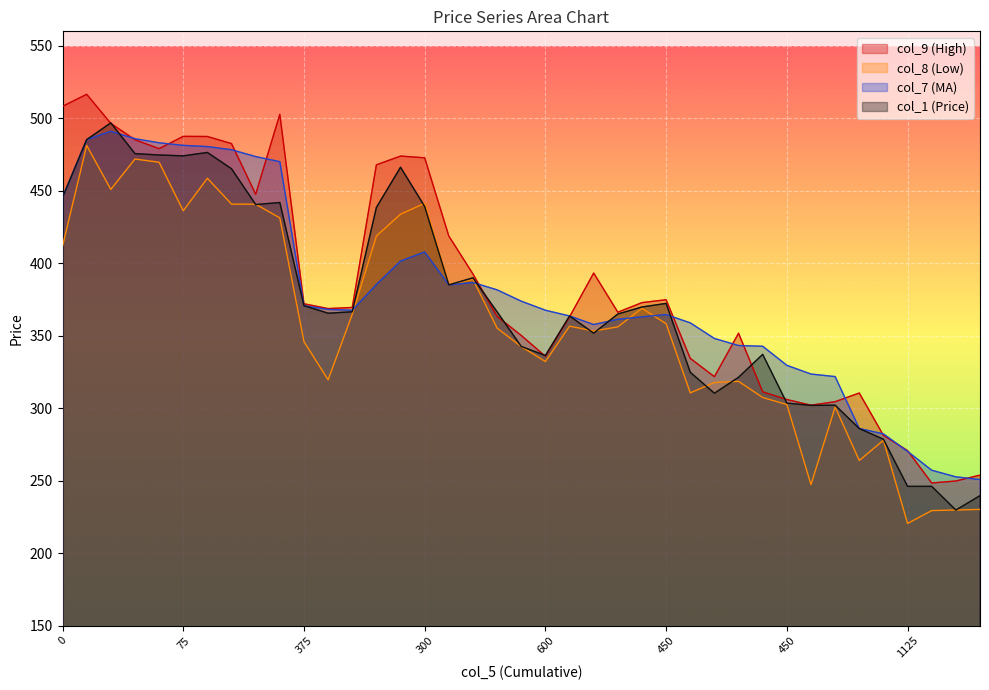

How many lines are shown in the chart?

4